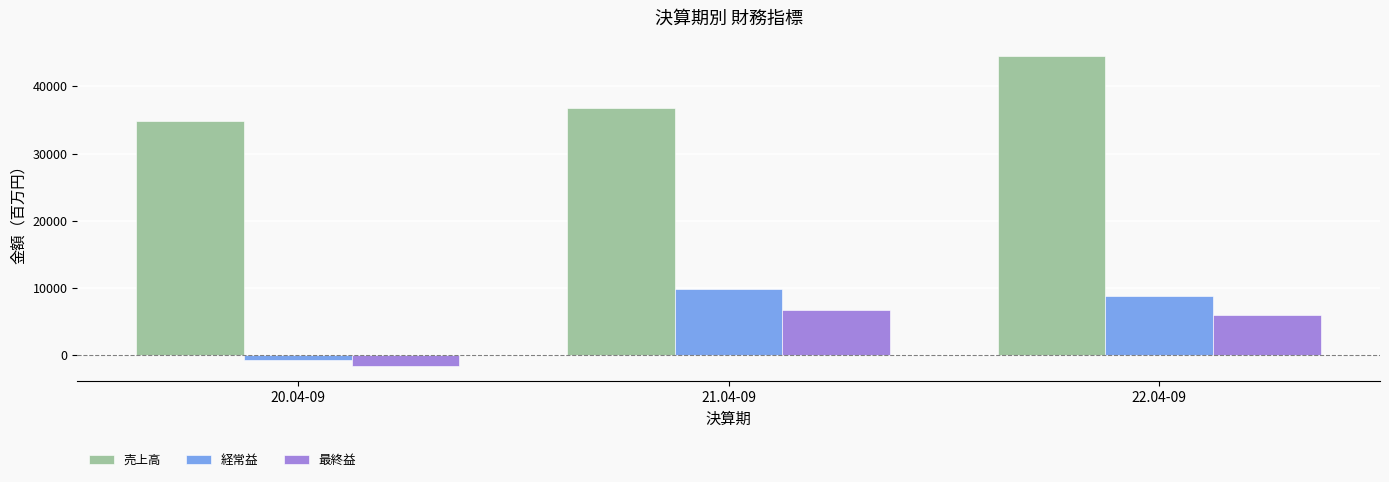

Count the number of categories in the chart.

3